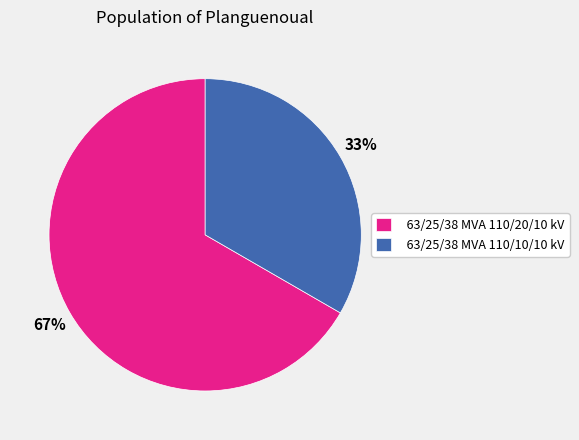

Which slice is the largest?

63/25/38 MVA 110/20/10 kV